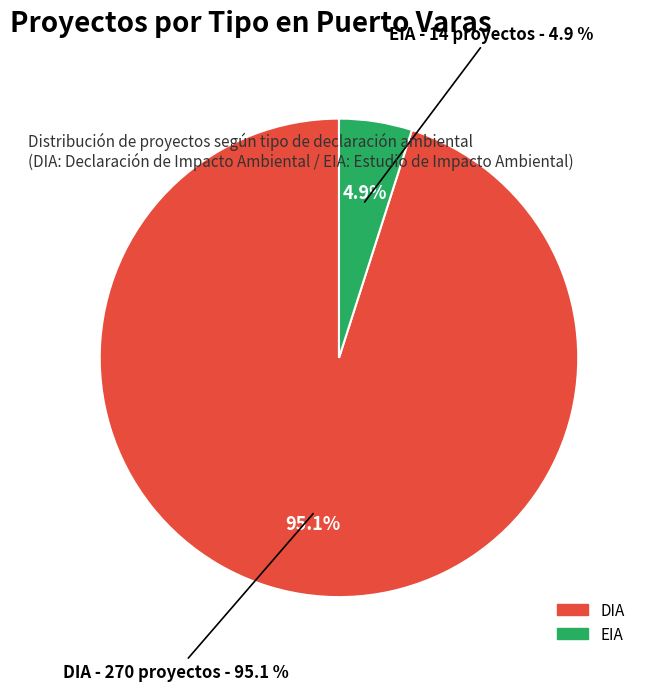

Which slice is the largest?

DIA